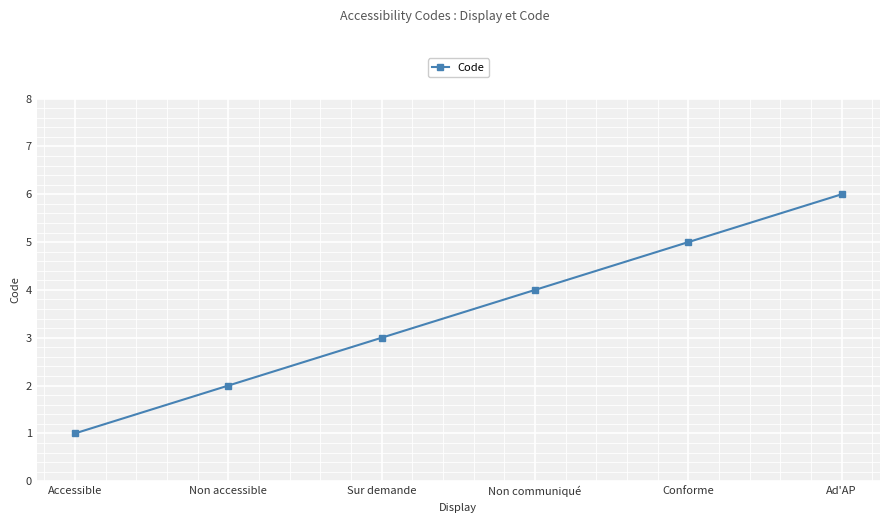

What is the value of the 2nd point from the left?

2